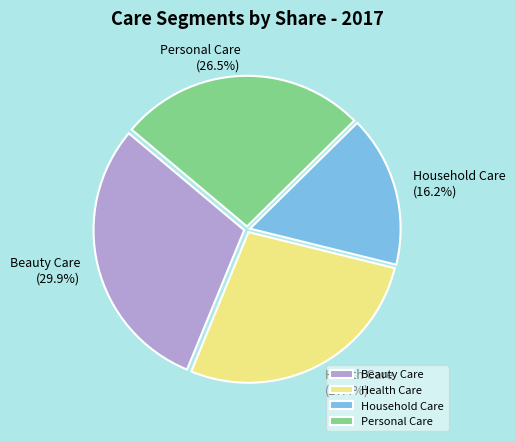

What percentage do Health Care and Household Care together represent?

43.6%